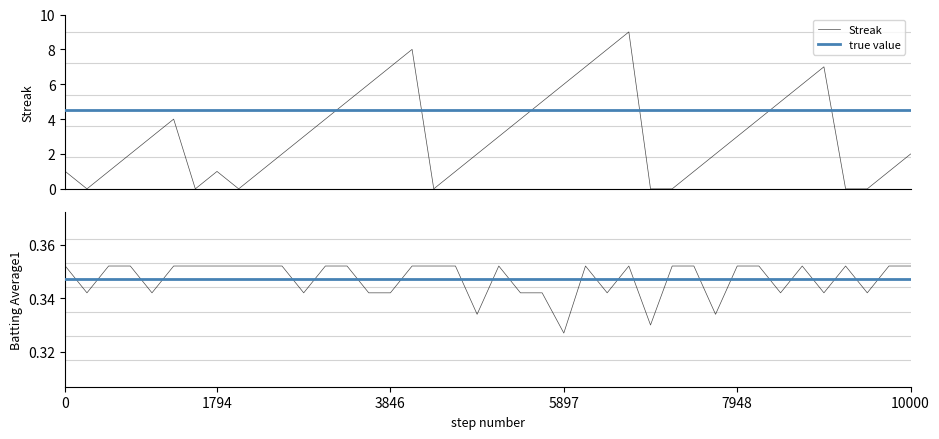

What is the highest value of the Streak series?

9